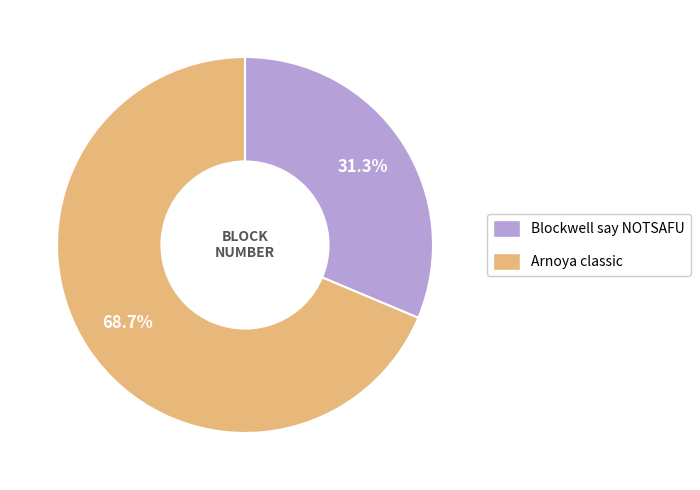

To the nearest percent, what portion does Blockwell say NOTSAFU represent?

31%